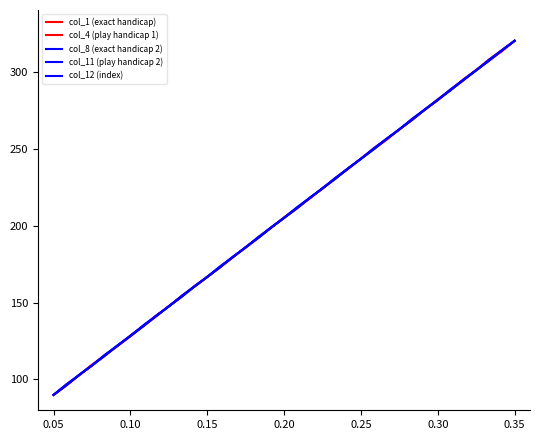

How many lines are shown in the chart?

5